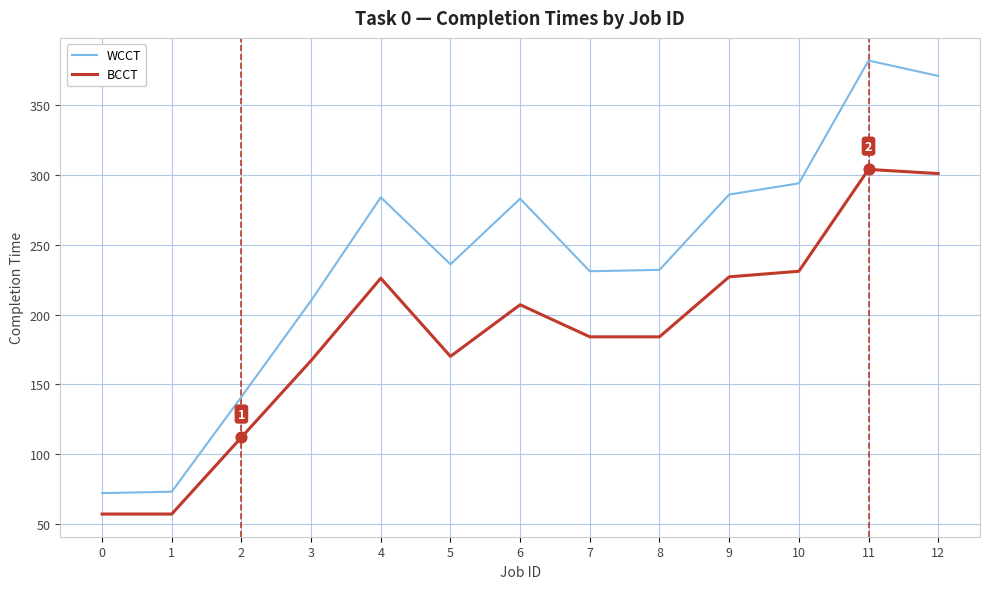

Is the value of BCCT at 2 greater than the value of WCCT at 3?

No